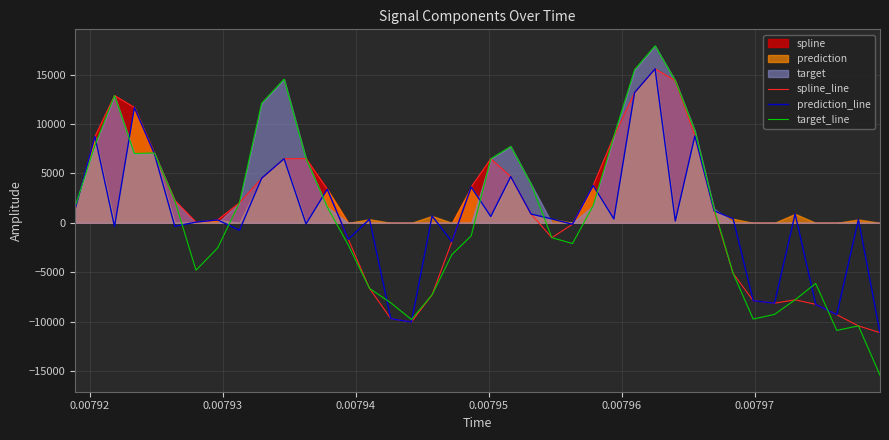

What is the difference between the maximum and minimum values in the prediction_line series?

26727.3